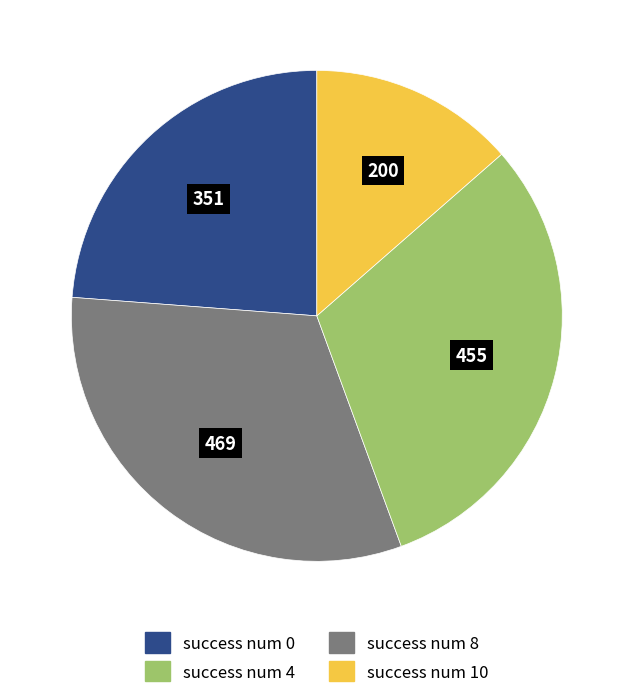

Which has a higher value, success num 8 or success num 0?

success num 8